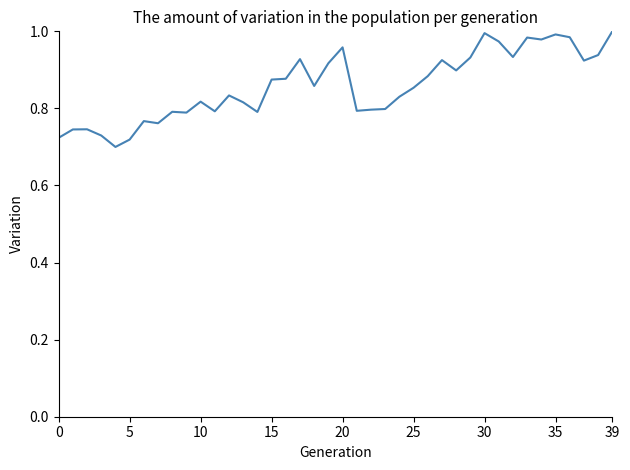

What is the difference between the maximum and minimum values?

0.3